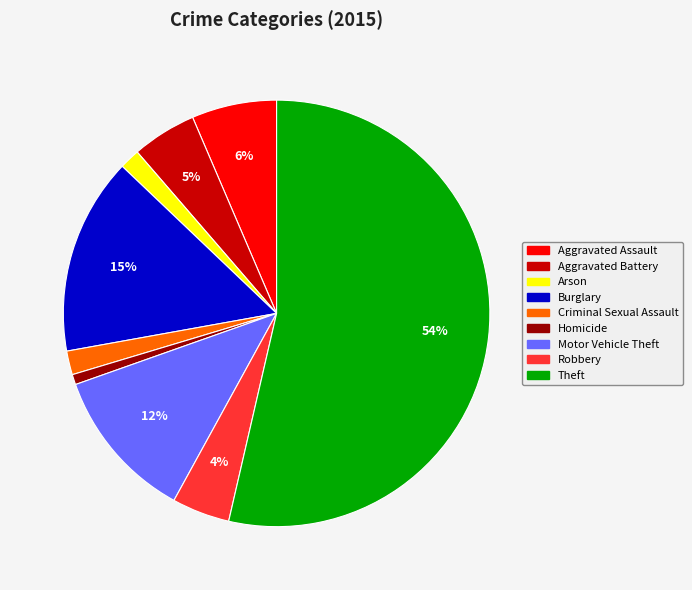

How many slices are in this pie chart?

9